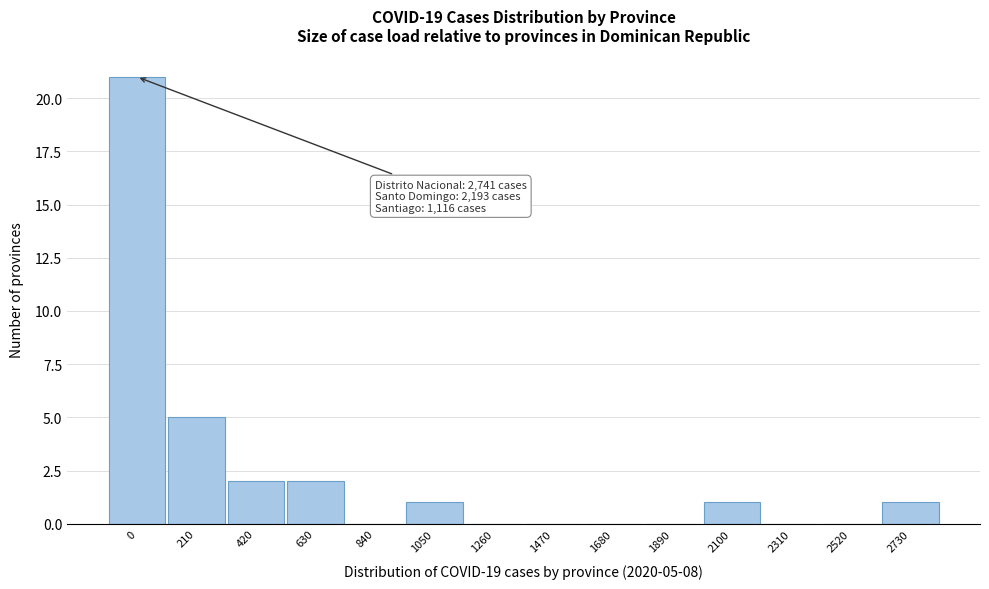

Reading left to right, what are all the values shown in this chart?

0=21	210=5	420=2	630=2	840=0	1050=1	1260=0	1470=0	1680=0	1890=0	2100=1	2310=0	2520=0	2730=1